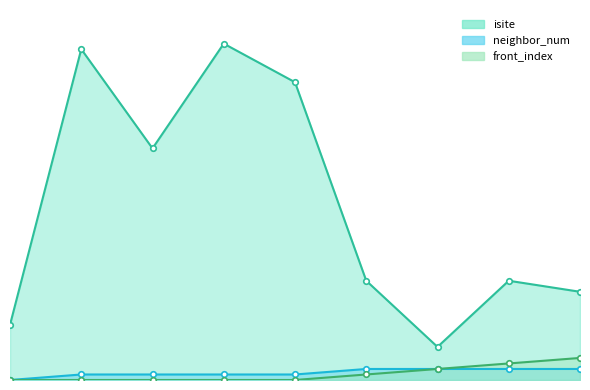

What is the difference between the isite values at 8 and 0?

6